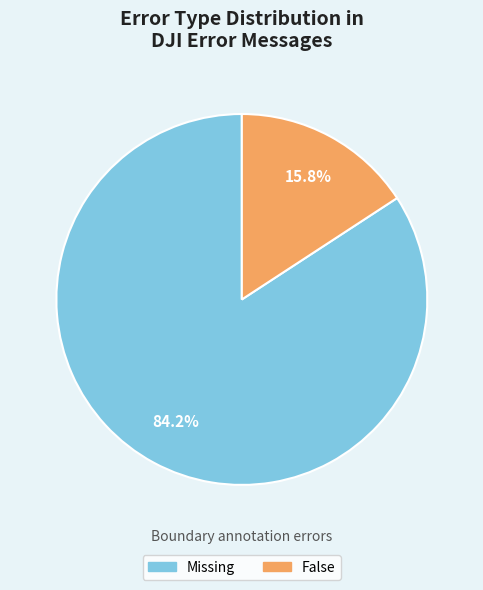

Rank the categories by value from highest to lowest.

Missing, False